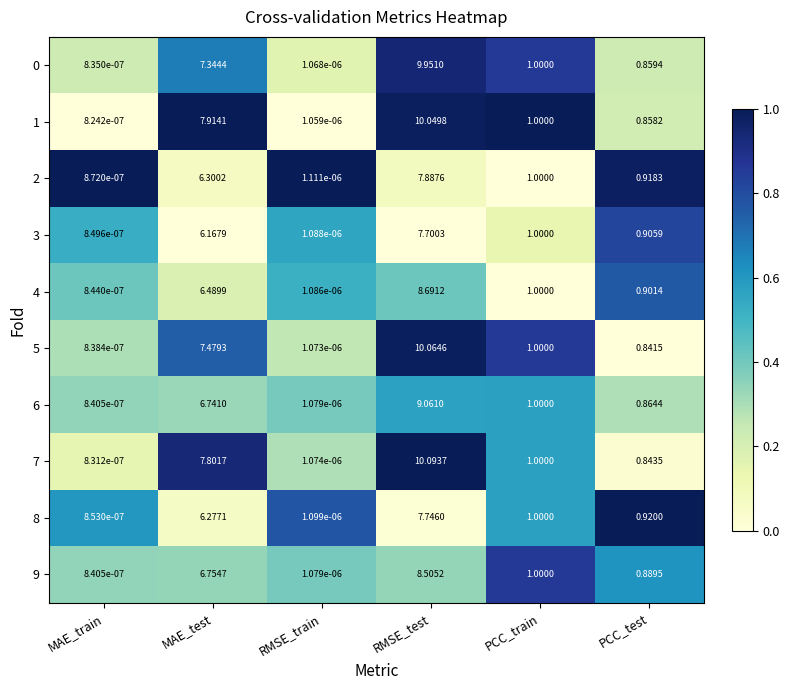

Which series changed the most between MAE_test and PCC_test?

1